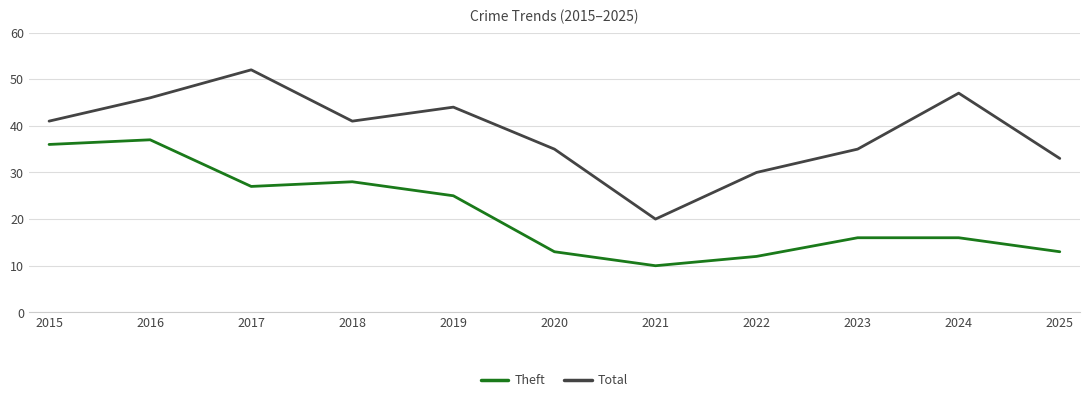

True or false: Theft and Total cross at least once.

False